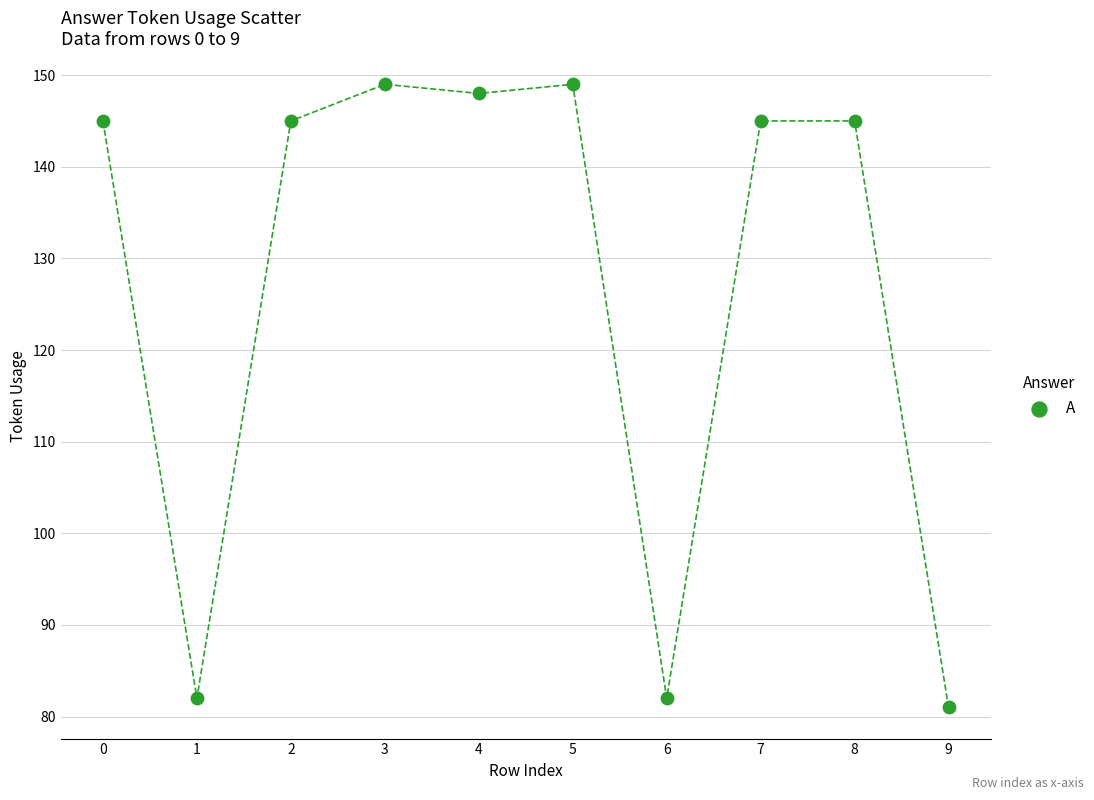

What is the range of Y values (max minus min)?

68